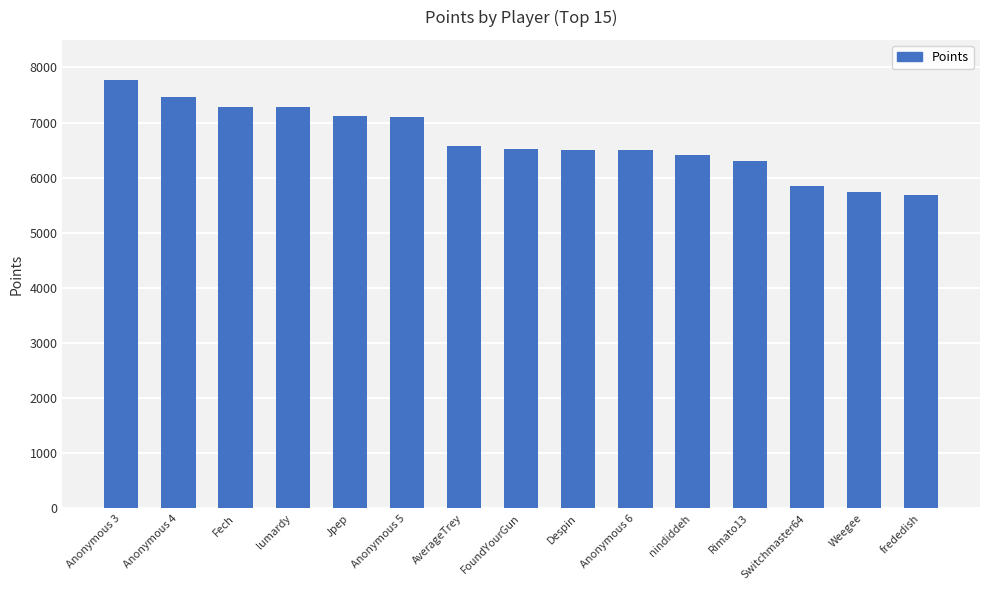

How many categories are shown in the chart?

15